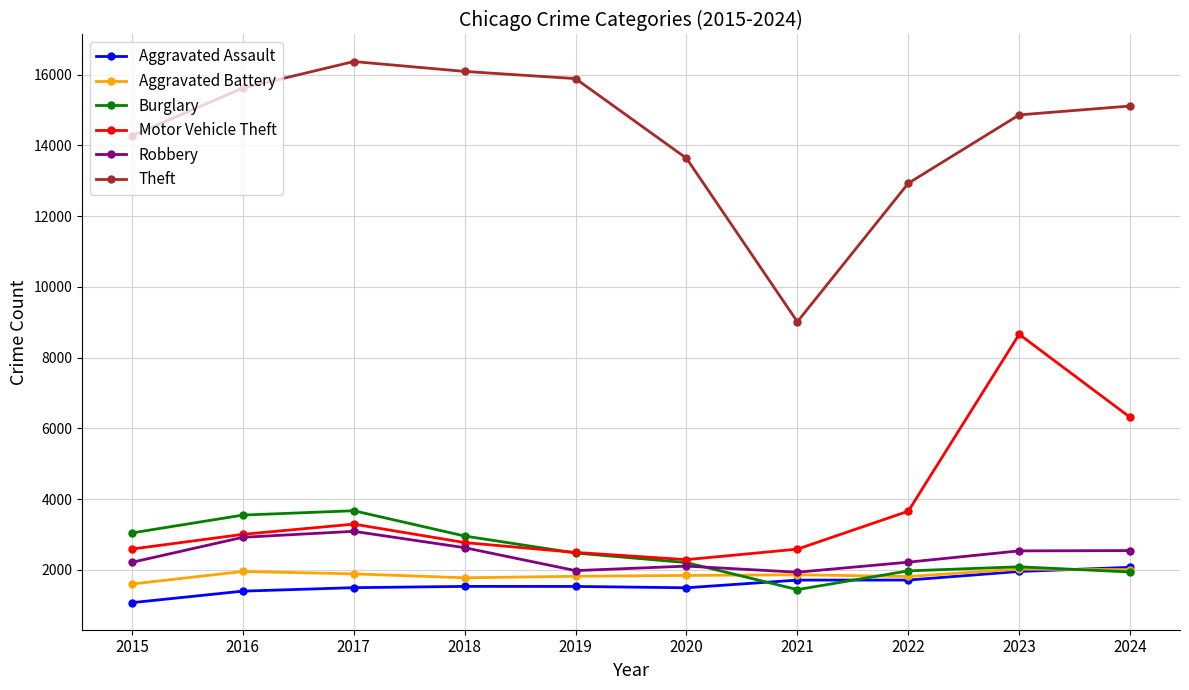

What is the maximum value for Robbery?

3092